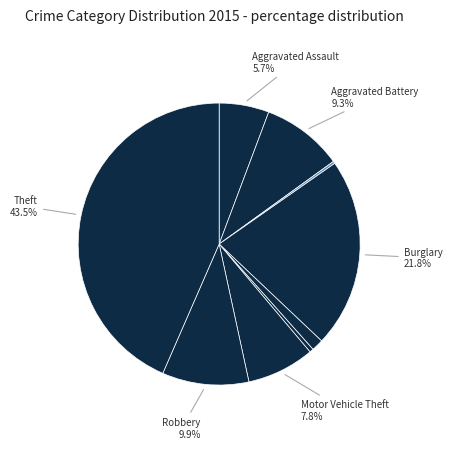

How many segments does this pie chart have?

9